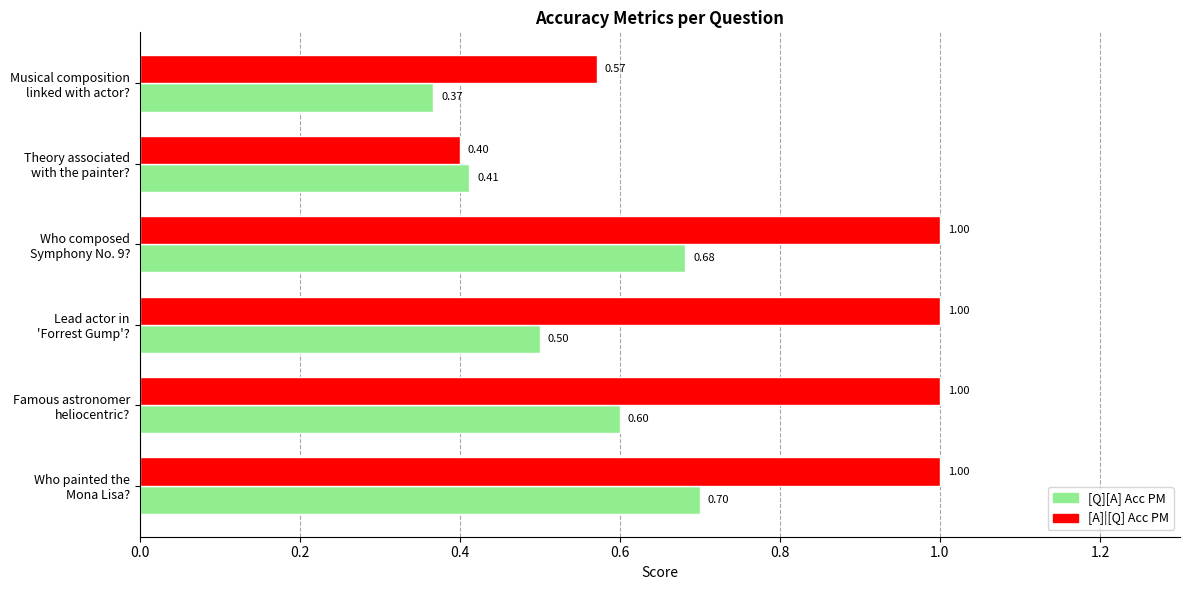

At how many categories does at least one series exceed 0?

6